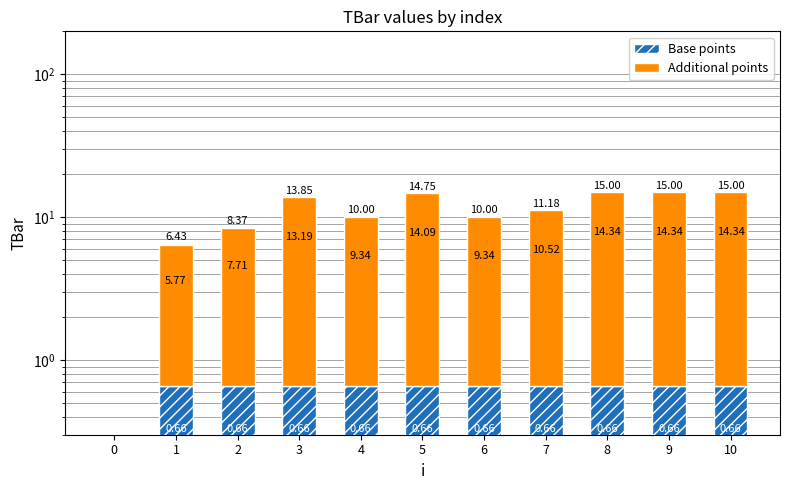

How many groups of bars are there?

11